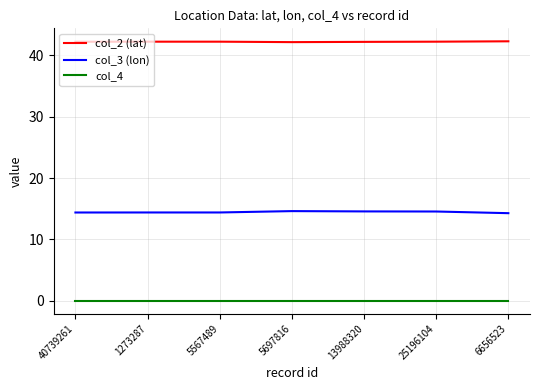

Rank the series by their average value, from lowest to highest.

col_4, col_3 (lon), col_2 (lat)